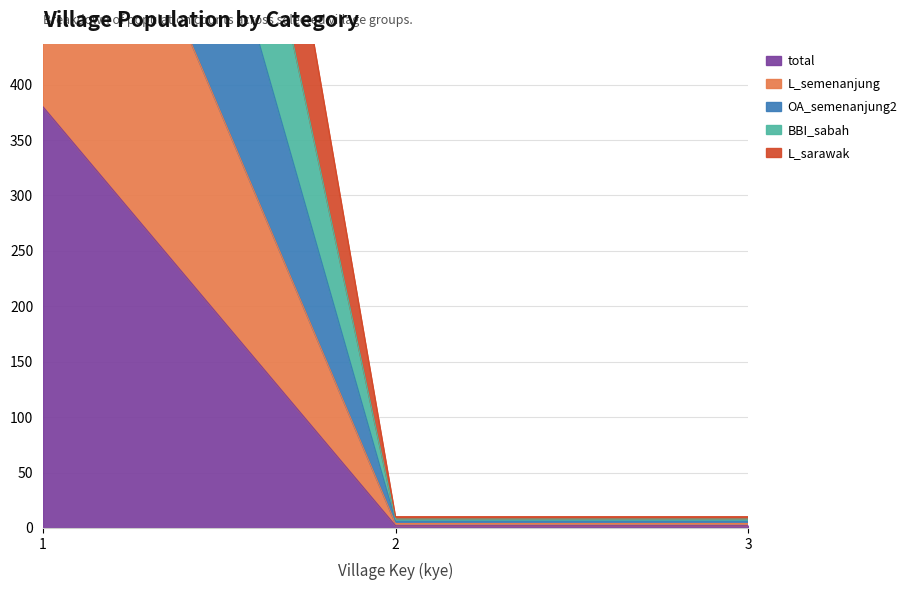

Which has a higher value, 3 or 1?

1